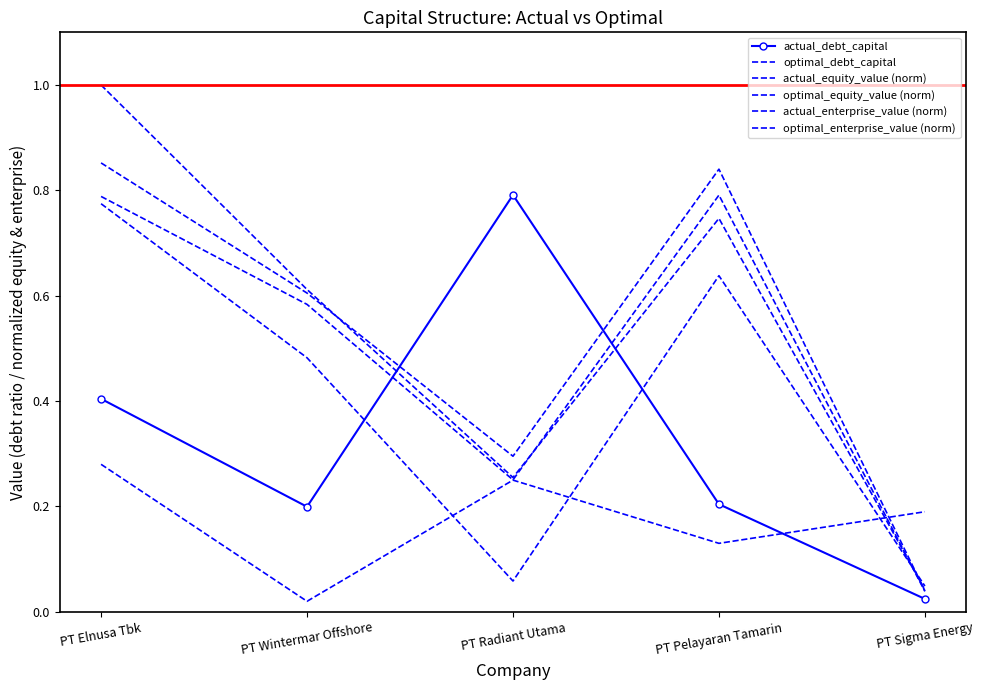

Which series has the largest range (max minus min)?

optimal_equity_value (norm)